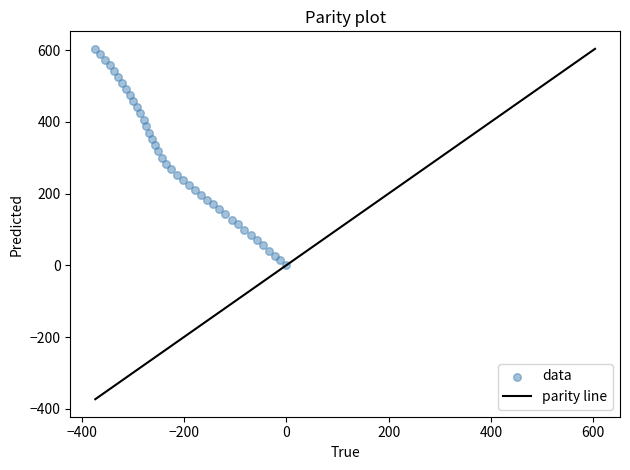

What is the range of Y values (max minus min)?

603.6